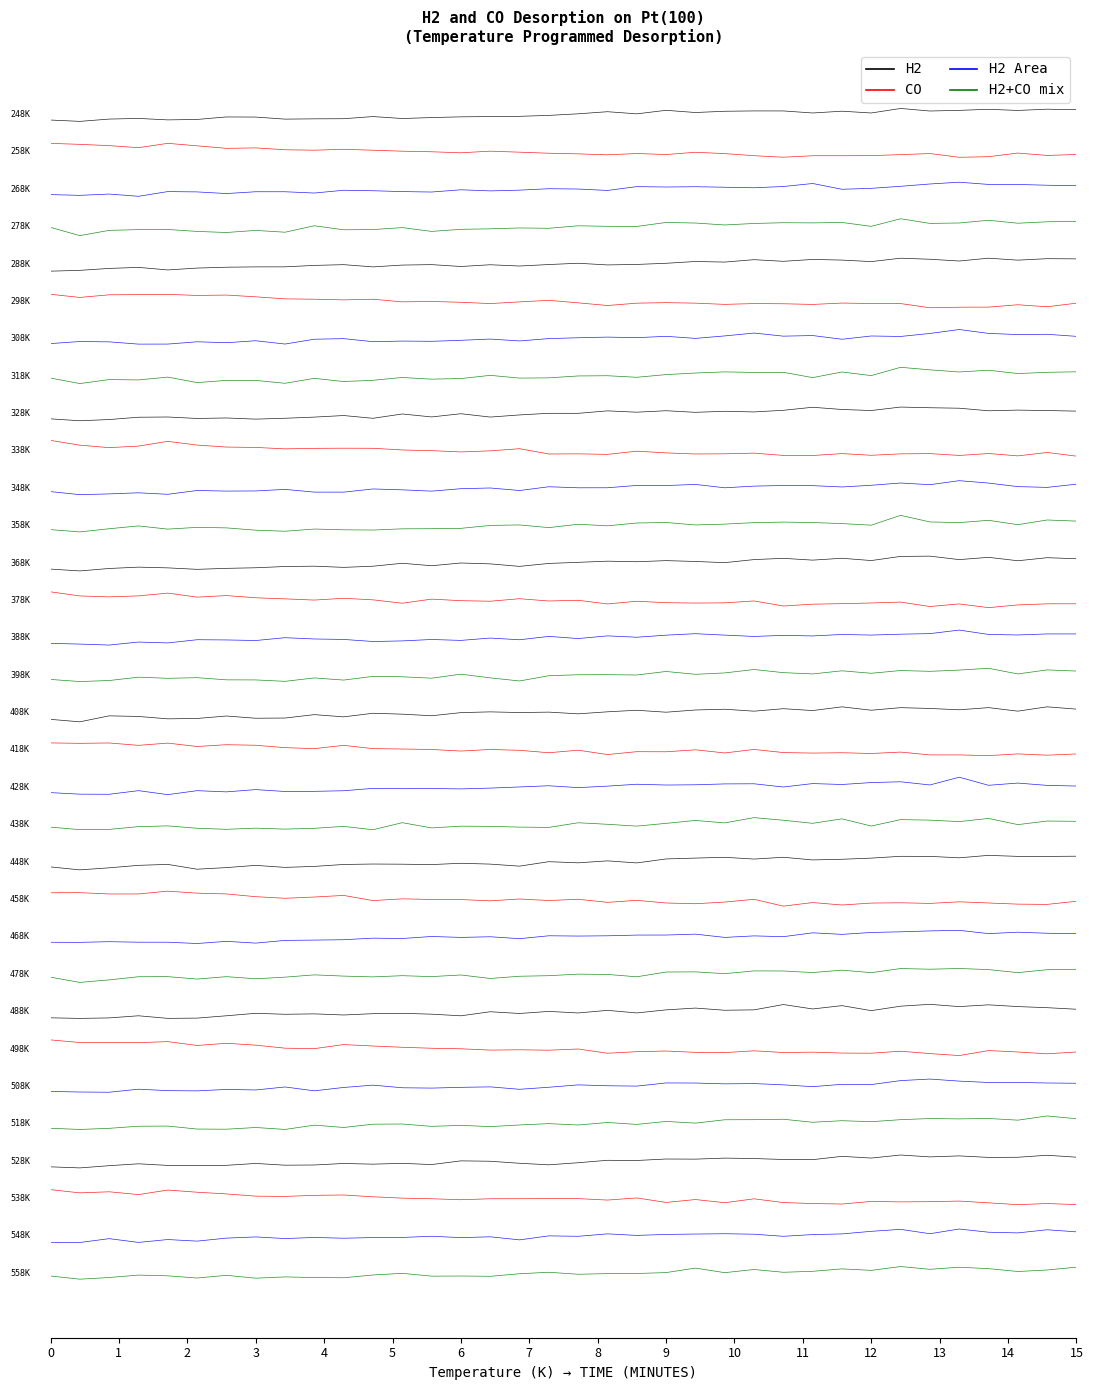

At how many categories does at least one series exceed -3?

36